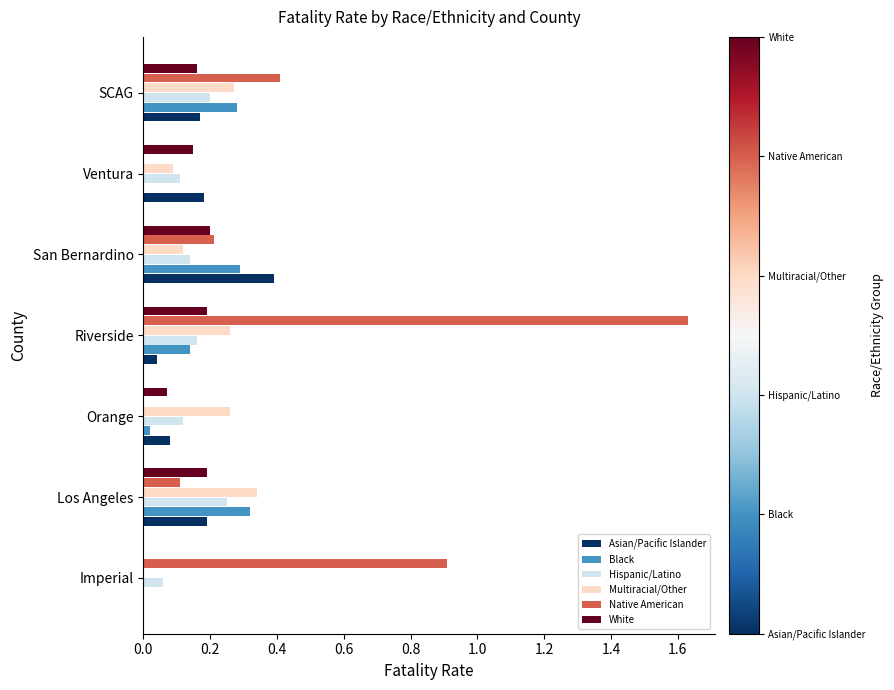

Is it true that Hispanic/Latino equals 0.2 at Ventura?

False